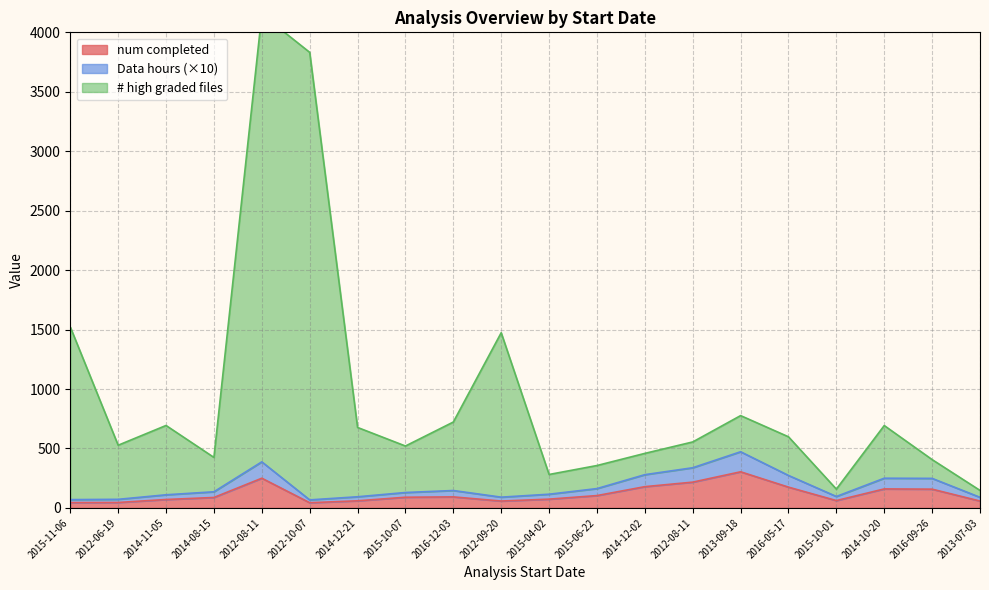

Reading left to right, transcribe all the data shown in this chart.

num completed: 2015-11-06=45.0	2012-06-19=46.0	2014-11-05=71.0	2014-08-15=88.0	2012-08-11=250.0	2012-10-07=44.0	2014-12-21=60.0	2015-10-07=90.0	2016-12-03=93.0	2012-09-20=58.0	2015-04-02=74.0	2015-06-22=104.0	2014-12-02=179.0	2012-08-11=217.0	2013-09-18=304.0	2016-05-17=175.0	2015-10-01=62.0	2014-10-20=160.0	2016-09-26=158.0	2013-07-03=58.0
# high graded files: 2015-11-06=1522.0	2012-06-19=527.5	2014-11-05=693.6	2014-08-15=424.9	2012-08-11=4151.7	2012-10-07=3831.8	2014-12-21=677.0	2015-10-07=520.8	2016-12-03=722.5	2012-09-20=1473.7	2015-04-02=281.5	2015-06-22=356.8	2014-12-02=458.8	2012-08-11=555.0	2013-09-18=776.5	2016-05-17=598.3	2015-10-01=158.4	2014-10-20=693.0	2016-09-26=406.6	2013-07-03=147.5
Data hours: 2015-11-06=70.0	2012-06-19=72.5	2014-11-05=110.6	2014-08-15=135.9	2012-08-11=387.7	2012-10-07=67.8	2014-12-21=94.0	2015-10-07=129.8	2016-12-03=146.5	2012-09-20=90.7	2015-04-02=115.5	2015-06-22=162.8	2014-12-02=279.8	2012-08-11=338.0	2013-09-18=472.5	2016-05-17=273.3	2015-10-01=96.4	2014-10-20=250.0	2016-09-26=248.6	2013-07-03=89.5